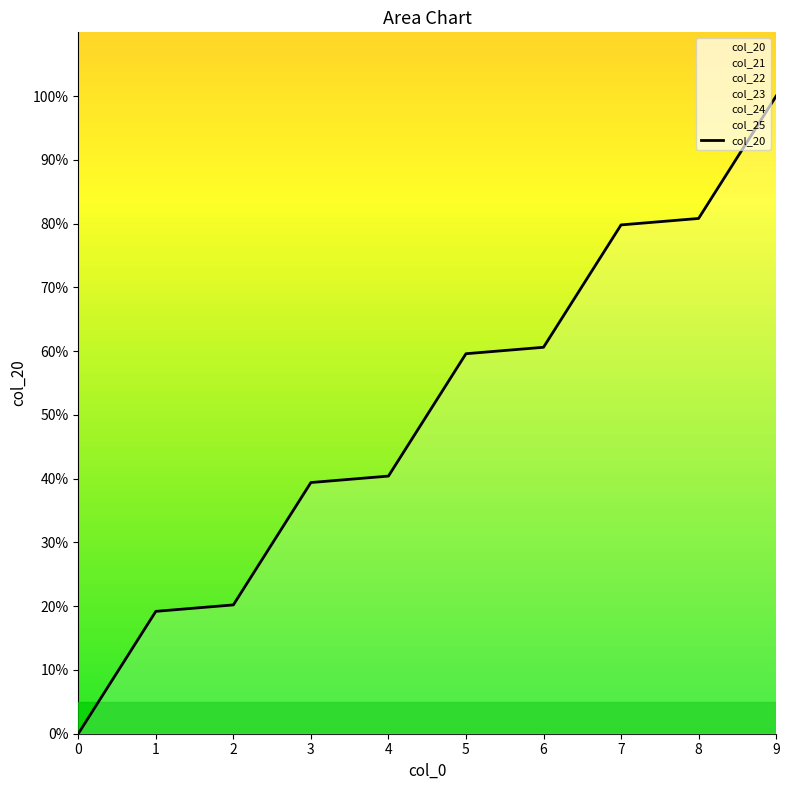

List the labels in order of value, smallest first.

0, 1, 2, 3, 4, 5, 6, 7, 8, 9